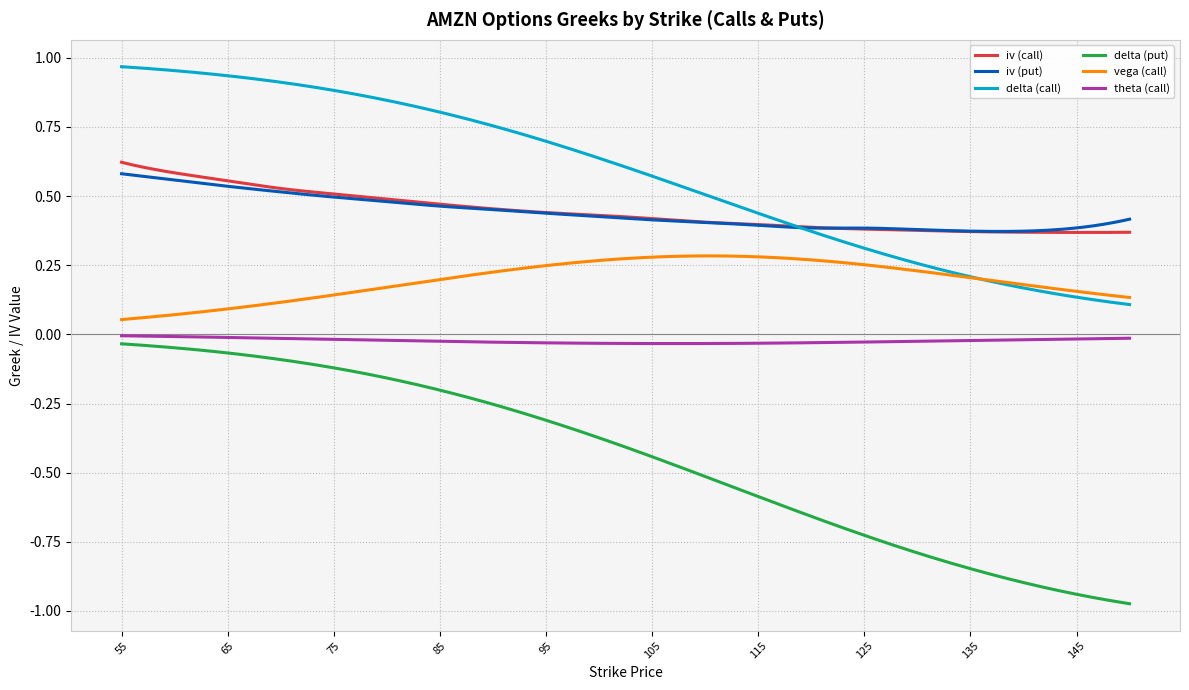

Which series has the widest spread of values?

delta (put)